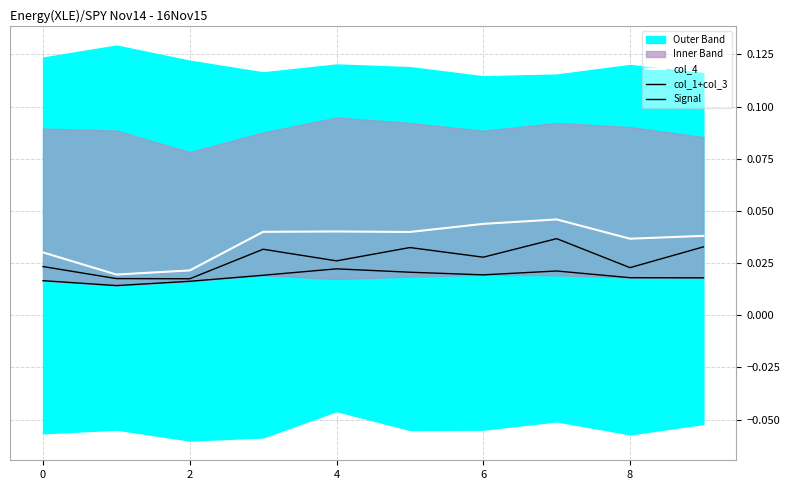

True or false: Signal and col_4 cross at least once.

False